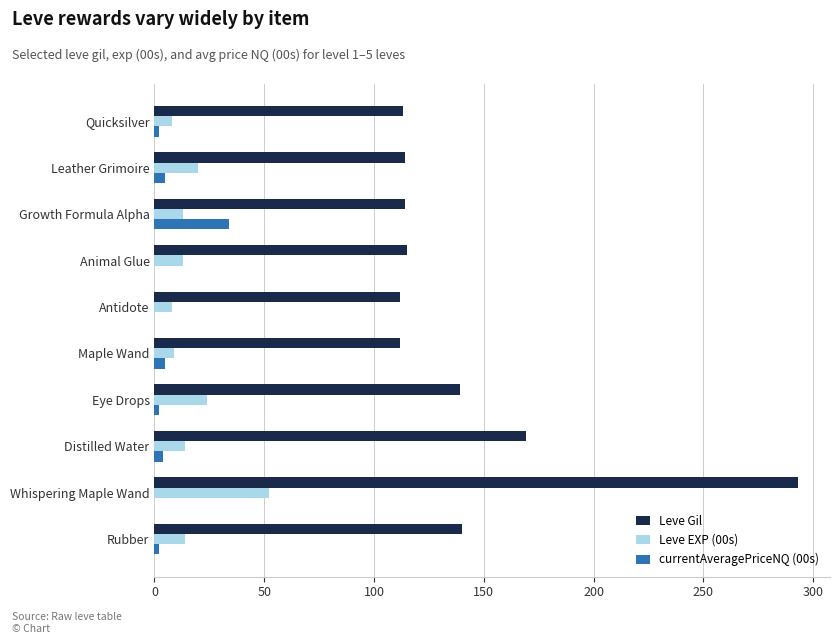

What is the sum of all Leve Gil values?

1421